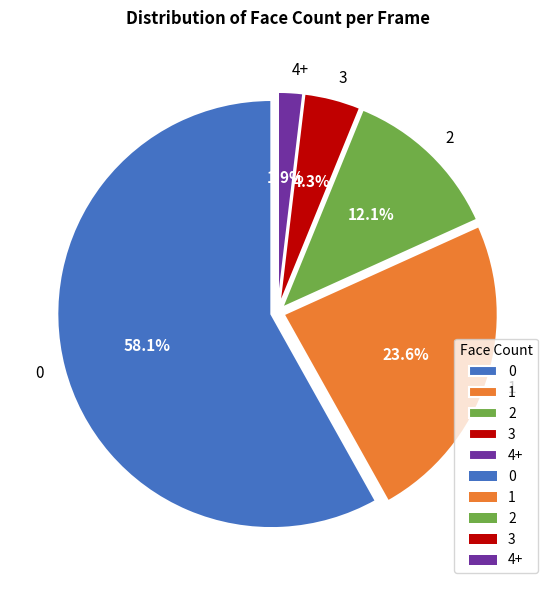

The 3 slice represents 19% of the pie. True or false?

False